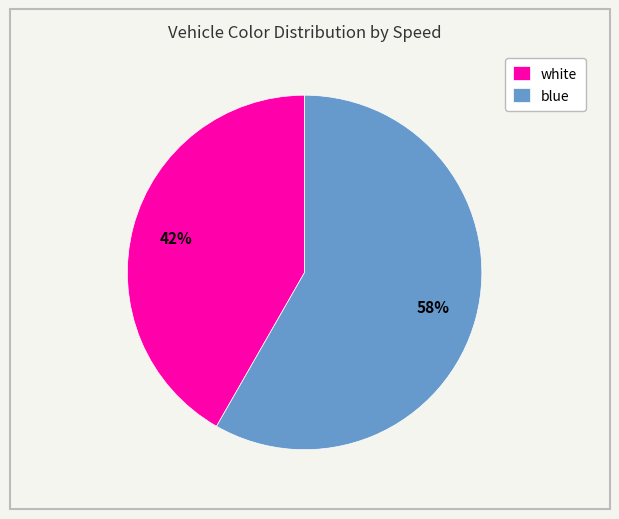

Combined, do white and blue account for over 50%?

Yes